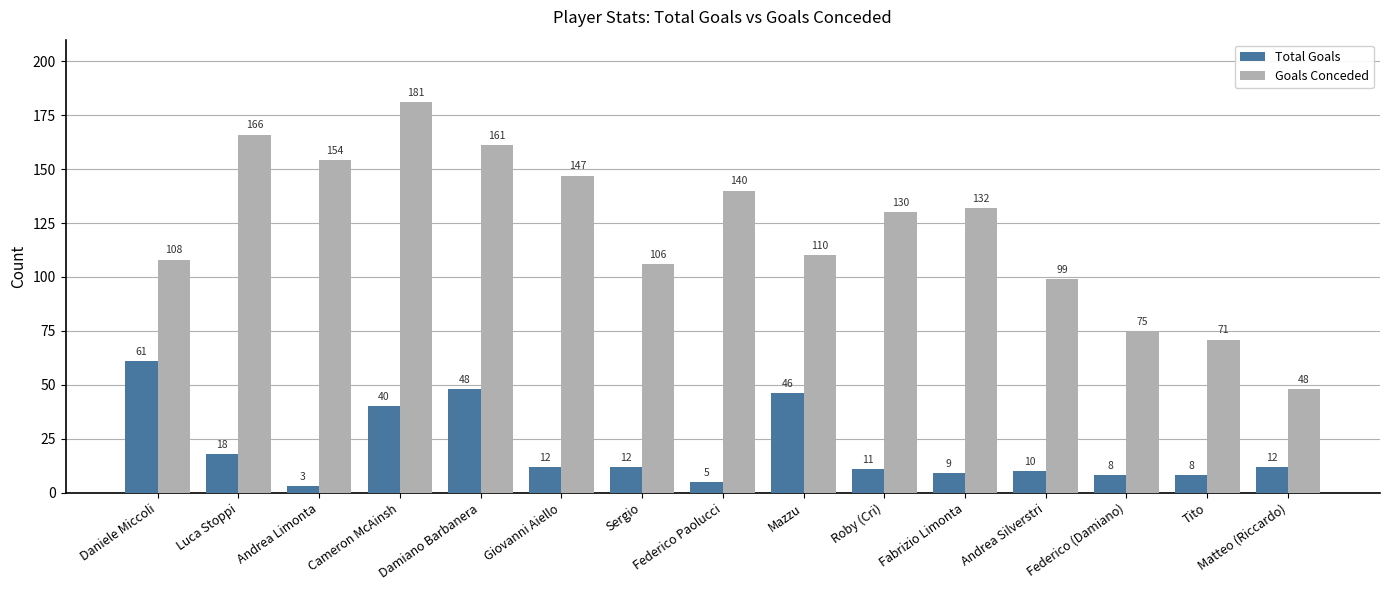

The value of Total Goals at Daniele Miccoli is 104. True or false?

False